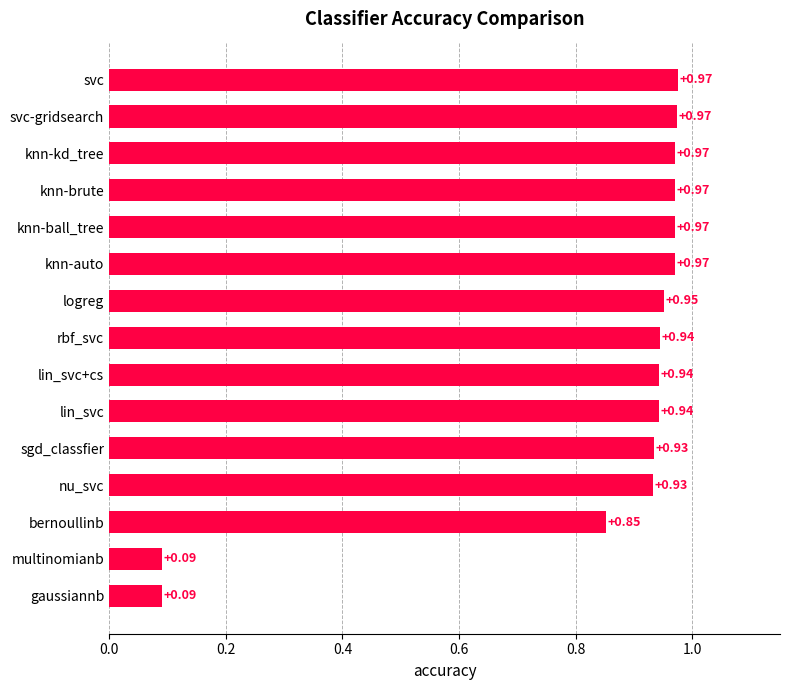

Between sgd_classfier and rbf_svc, which is larger?

rbf_svc